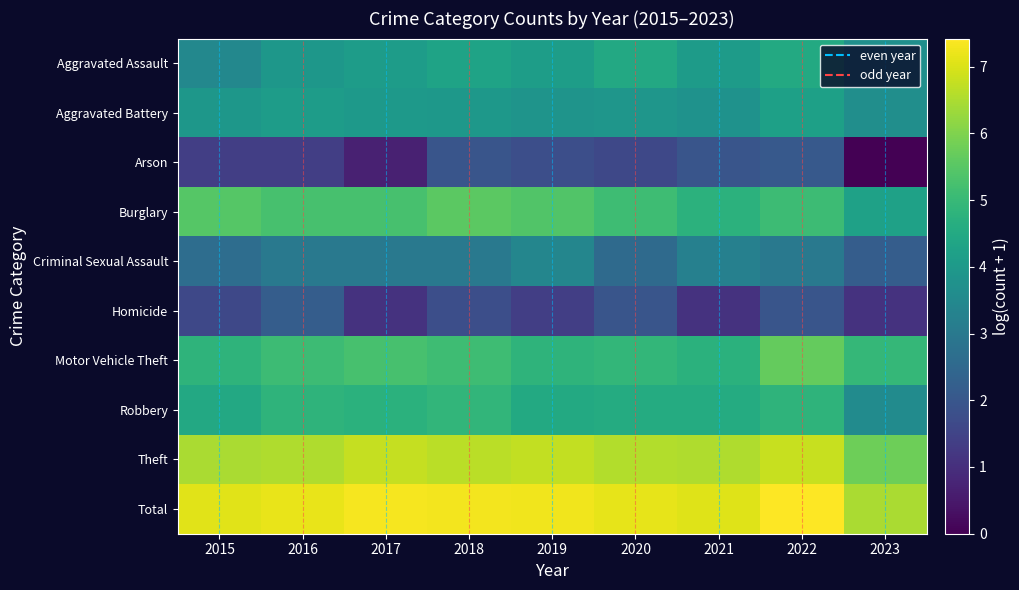

What is the spread (max minus min) of values at 2020?

5.5